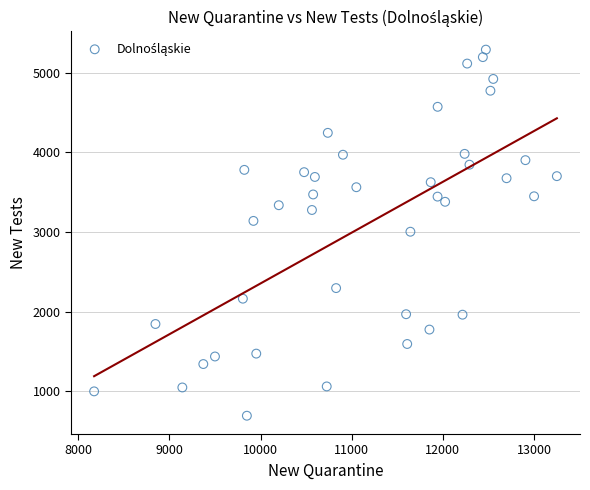

What is the range of X values (max minus min)?

5077